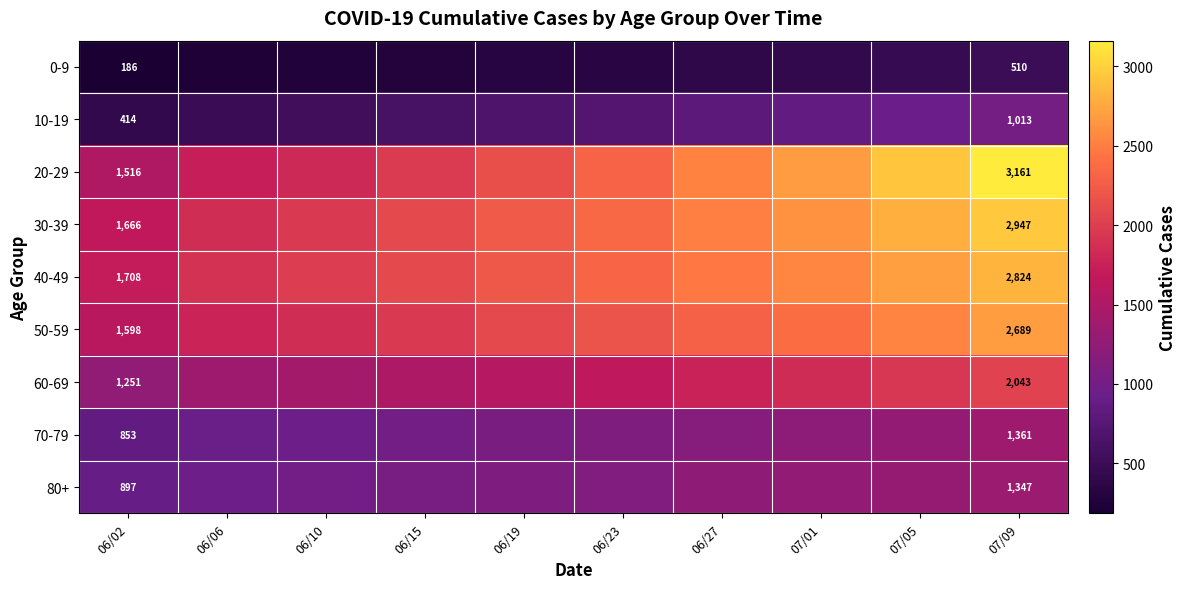

How many distinct data groups are displayed?

9